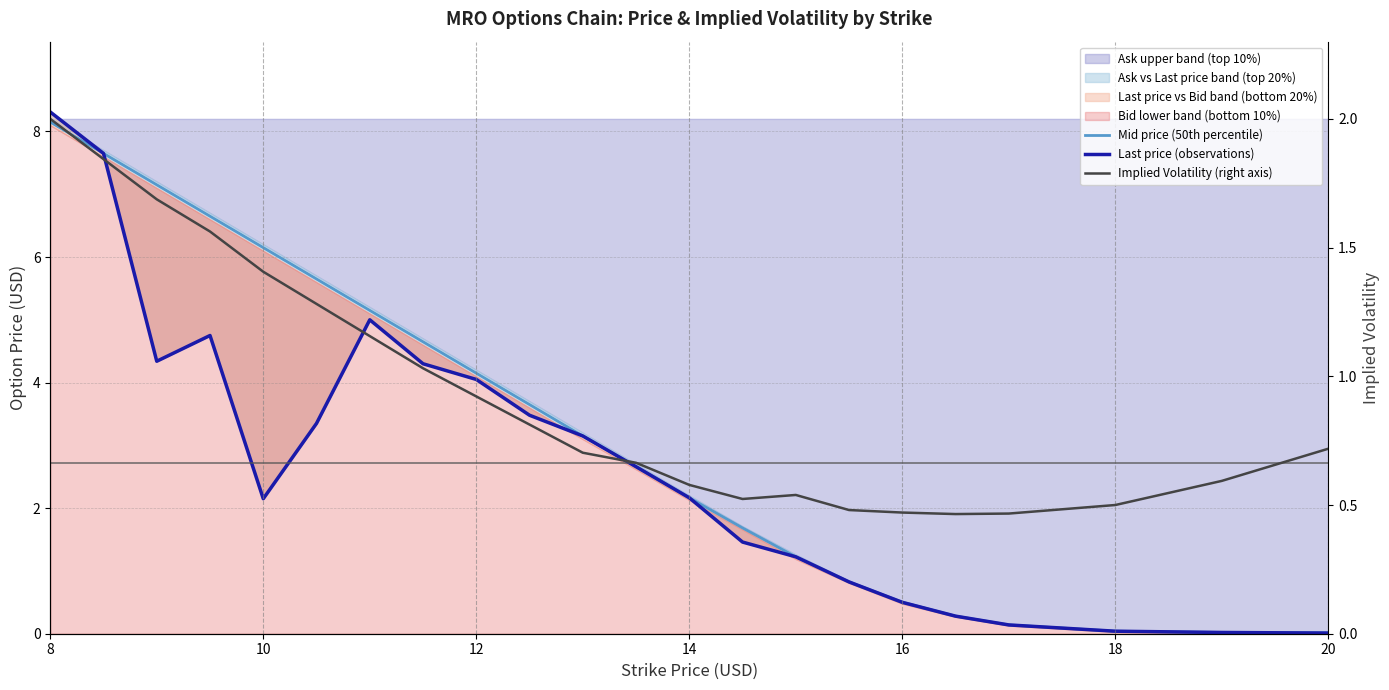

What is the approximate value of Implied Volatility (right axis) at 14?

0.5